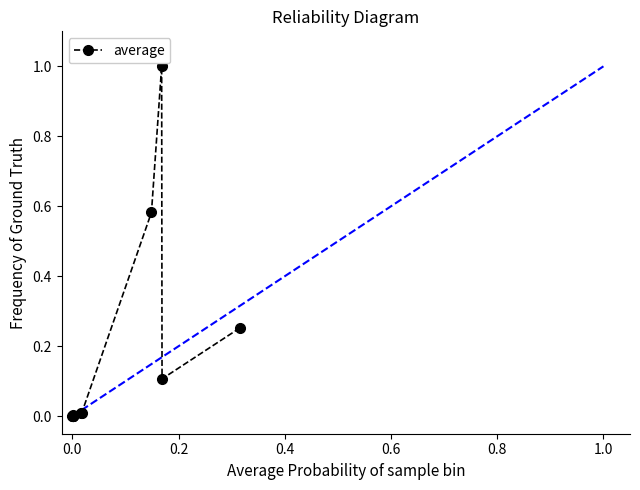

What is the difference between the maximum and second lowest values?

1.0